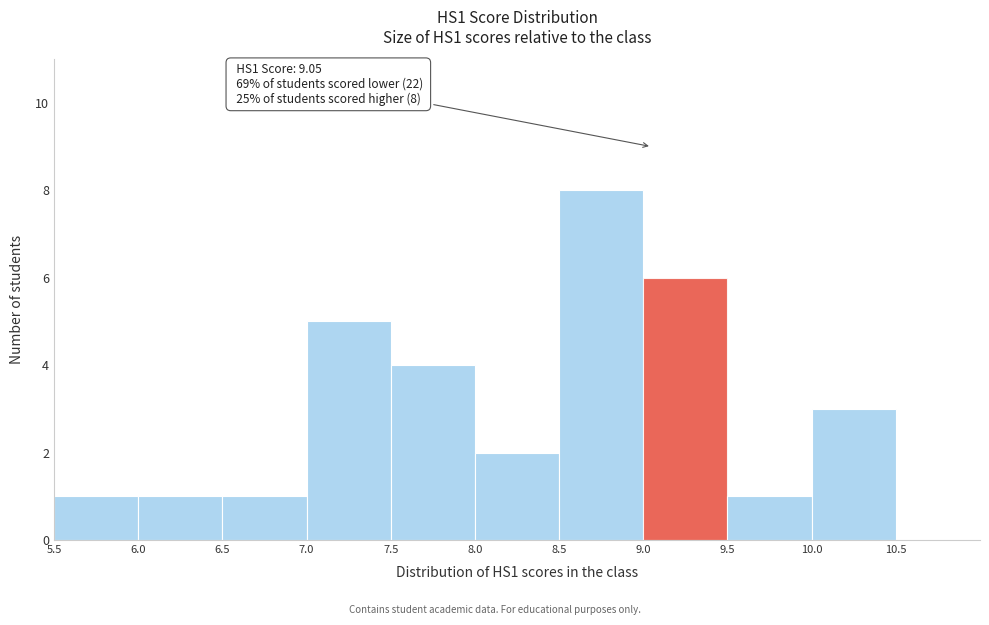

Over which range of the x-axis is the bar tallest?

8.5 to 9.0